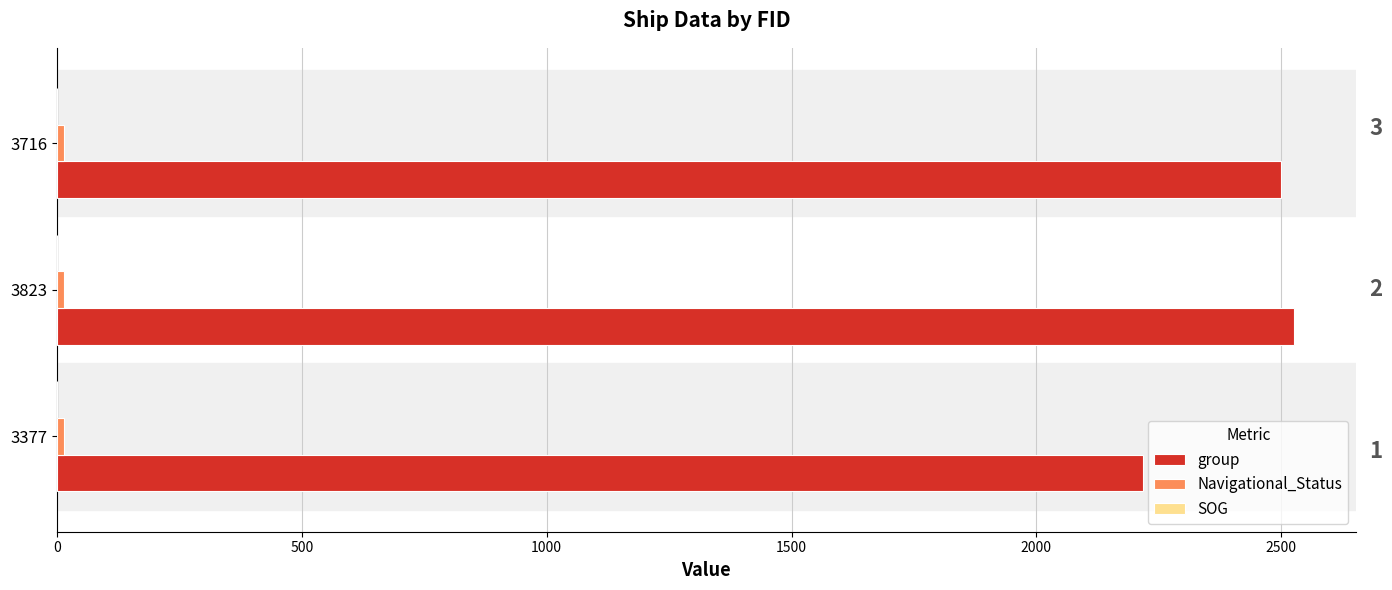

True or false: group has a value of 1183.8 at 3716.

False